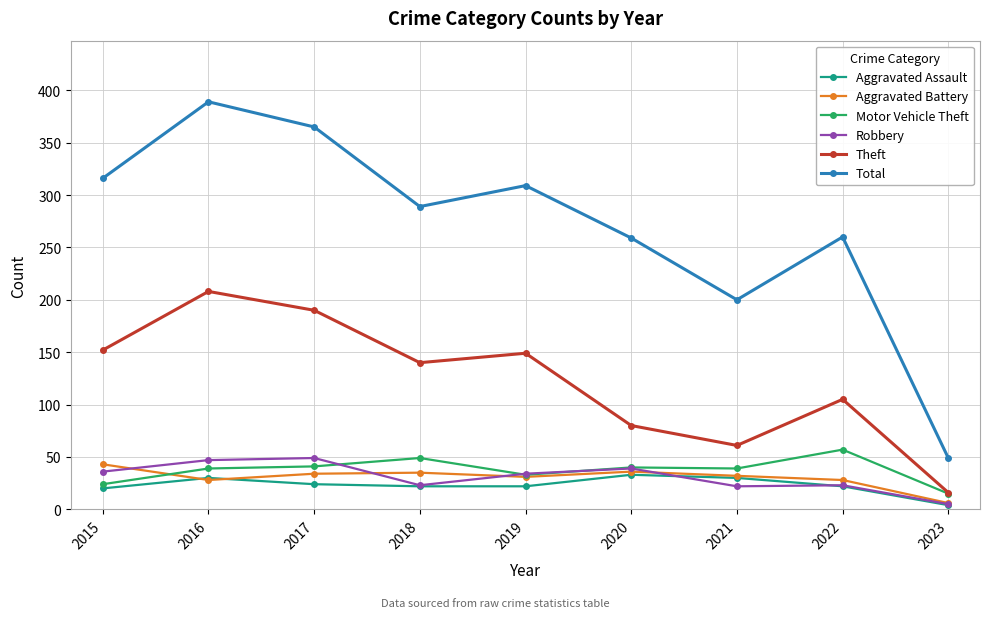

Read the Theft value at 2019.

149